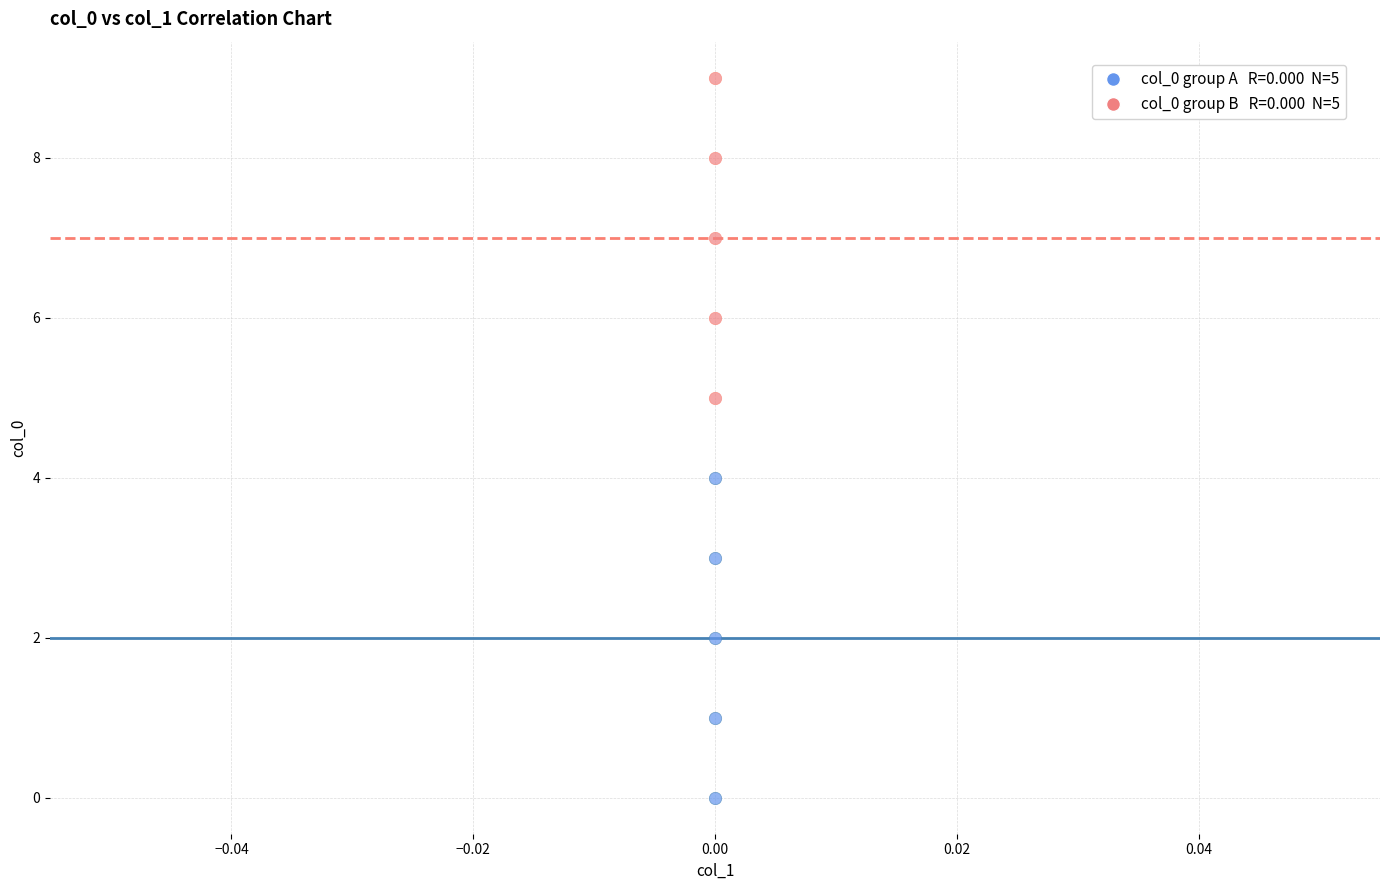

How many points are shown in the scatter plot?

10